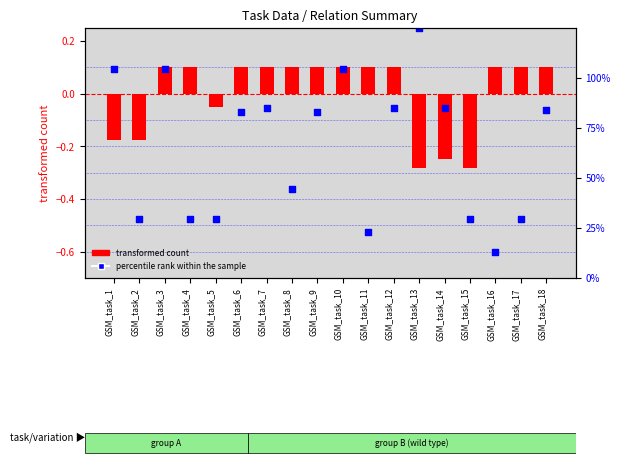

What is the total value across all series at GSM_task_3?

0.2